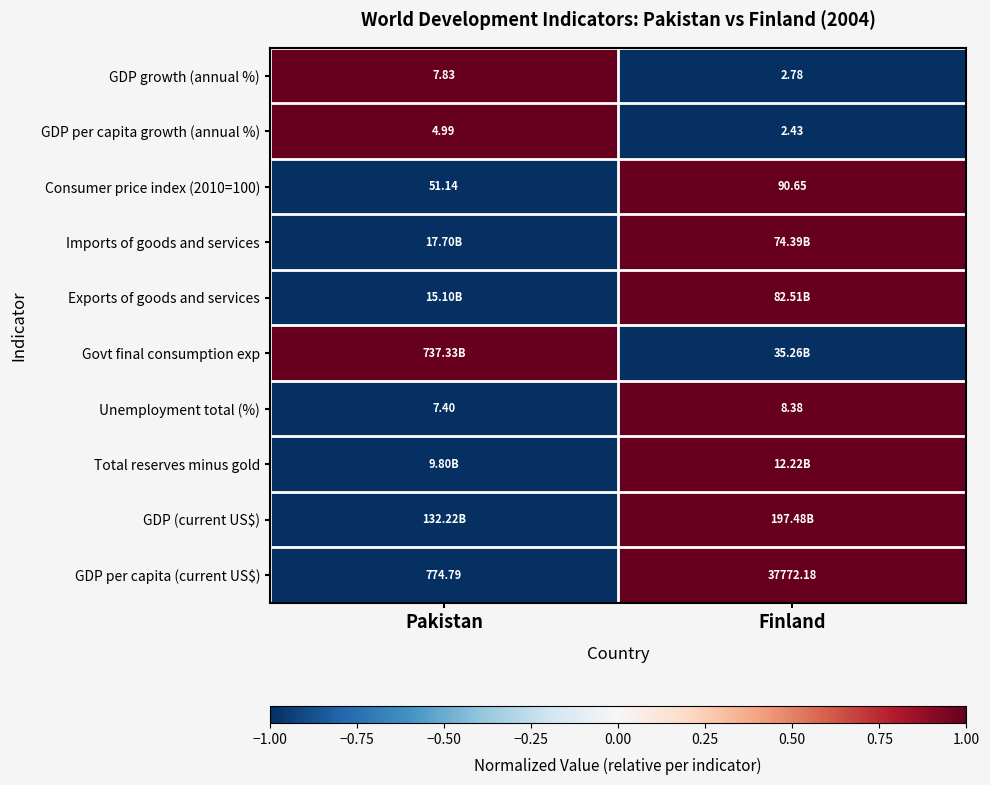

Which has a higher value, Pakistan or Finland?

Pakistan